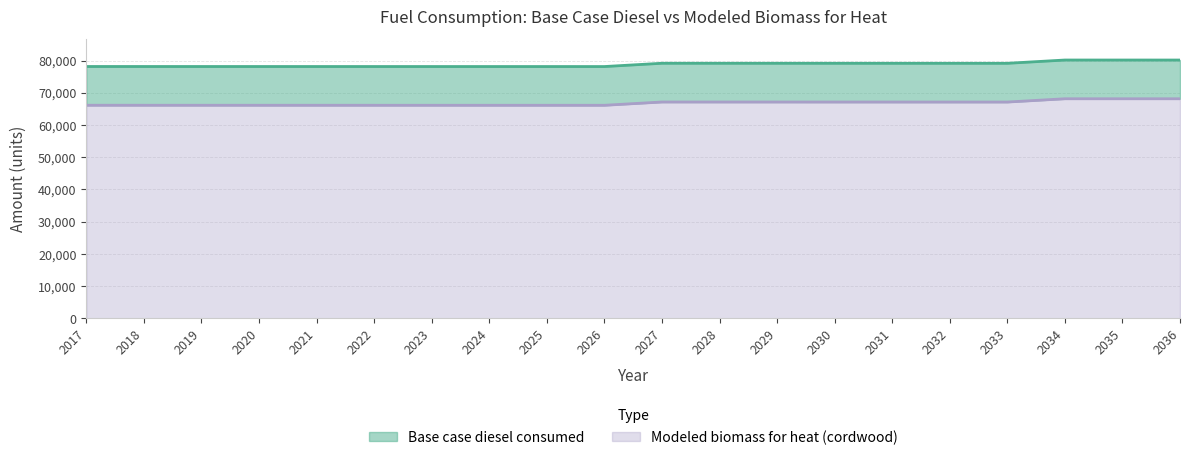

Where is the first local minimum for Modeled biomass for heat (cordwood)?

2026